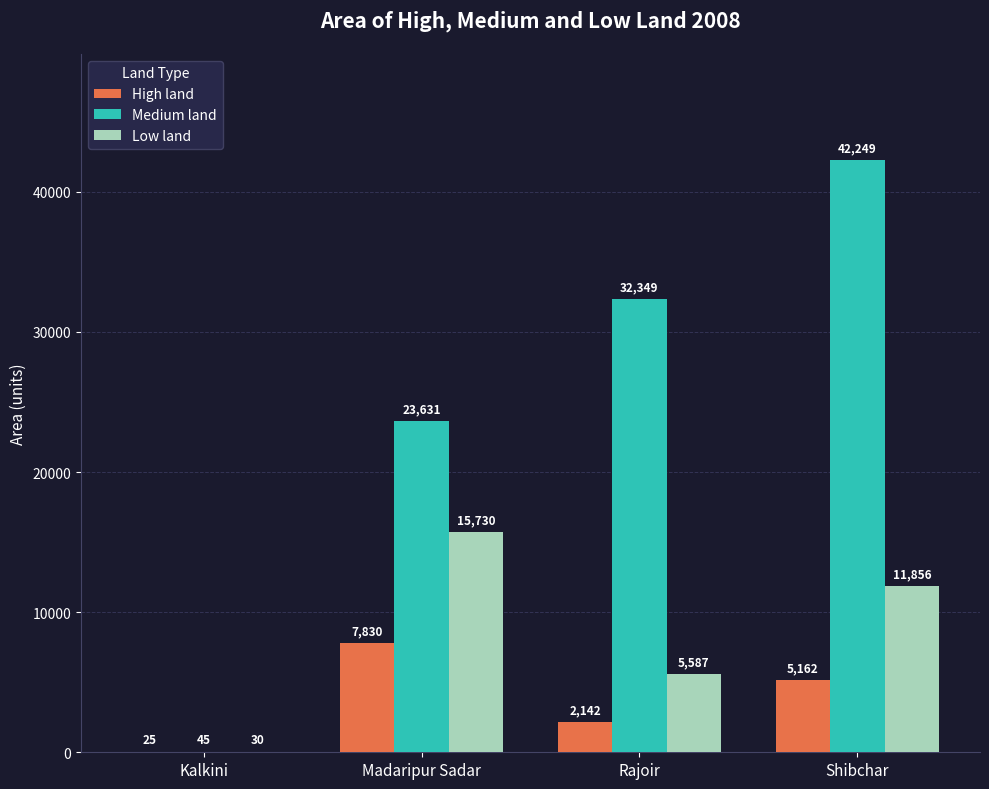

How many Low land values are between 5587 and 15730?

3